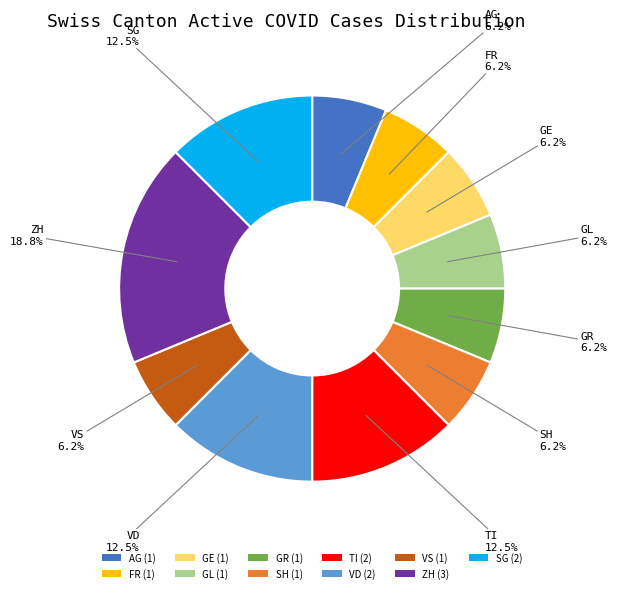

How many segments does this pie chart have?

11